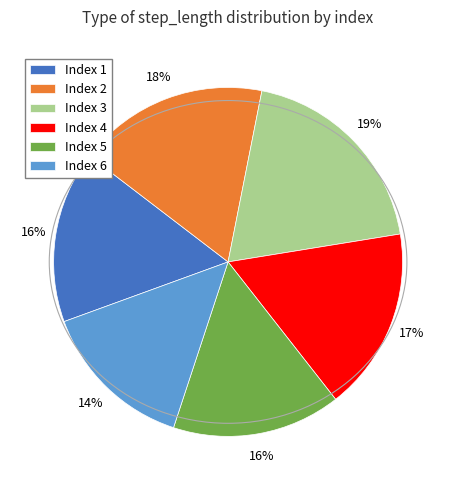

To the nearest percent, what is the average slice percentage?

17%